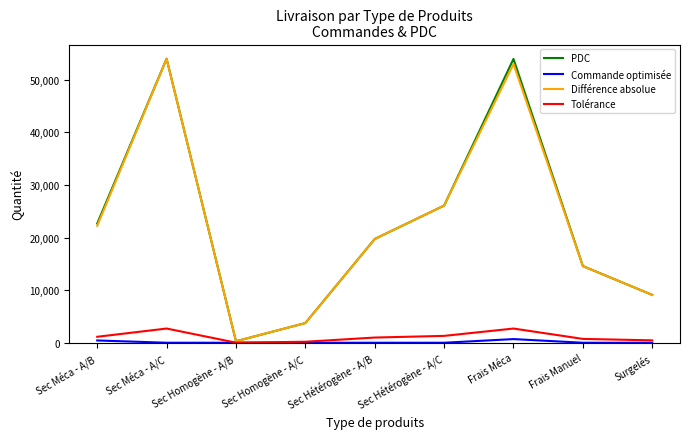

Is the value of Différence absolue at Sec Homogène - A/C greater than the value of Commande optimisée at Frais Manuel?

Yes